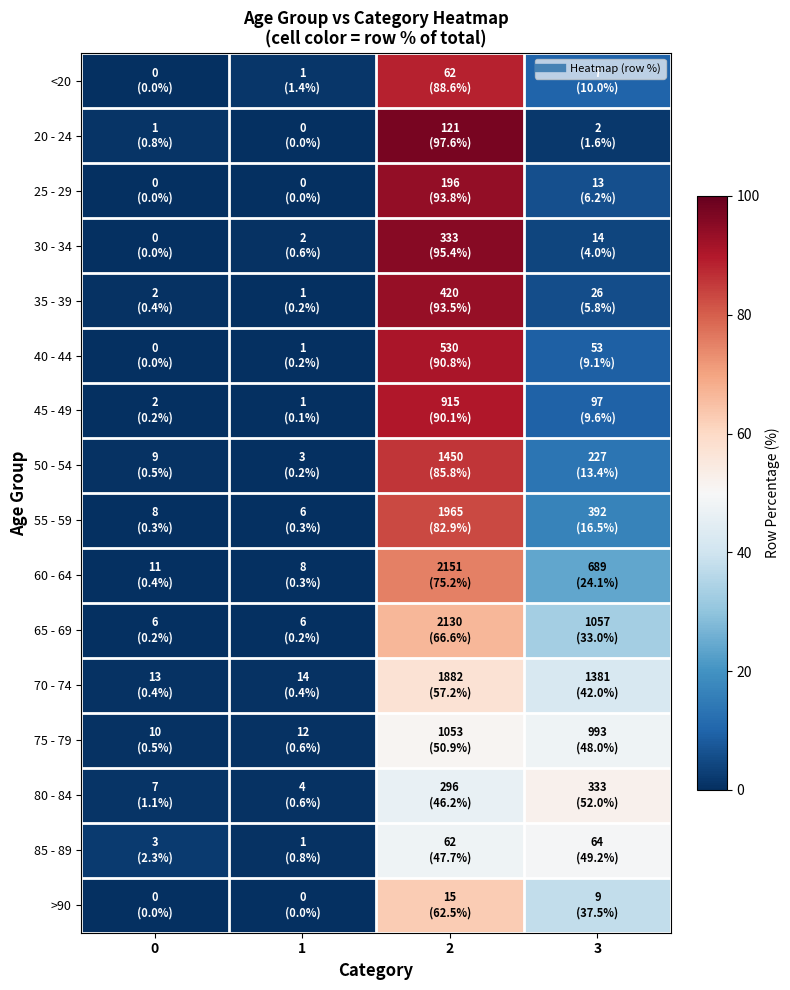

Reading left to right, extract all data points from this chart.

<20: 0=0.0	1=1.4	2=88.6	3=10.0
20 - 24: 0=0.8	1=0.0	2=97.6	3=1.6
25 - 29: 0=0.0	1=0.0	2=93.8	3=6.2
30 - 34: 0=0.0	1=0.6	2=95.4	3=4.0
35 - 39: 0=0.4	1=0.2	2=93.5	3=5.8
40 - 44: 0=0.0	1=0.2	2=90.8	3=9.1
45 - 49: 0=0.2	1=0.1	2=90.1	3=9.6
50 - 54: 0=0.5	1=0.2	2=85.8	3=13.4
55 - 59: 0=0.3	1=0.3	2=82.9	3=16.5
60 - 64: 0=0.4	1=0.3	2=75.2	3=24.1
65 - 69: 0=0.2	1=0.2	2=66.6	3=33.0
70 - 74: 0=0.4	1=0.4	2=57.2	3=42.0
75 - 79: 0=0.5	1=0.6	2=50.9	3=48.0
80 - 84: 0=1.1	1=0.6	2=46.2	3=52.0
85 - 89: 0=2.3	1=0.8	2=47.7	3=49.2
>90: 0=0.0	1=0.0	2=62.5	3=37.5